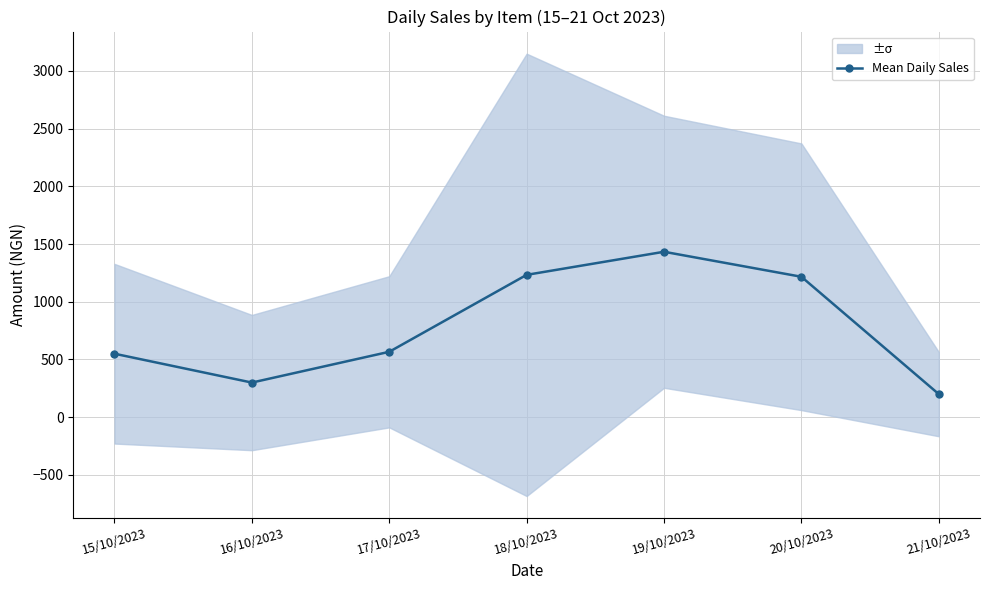

How many interior local valleys (lower than both neighbors) does the data have?

1